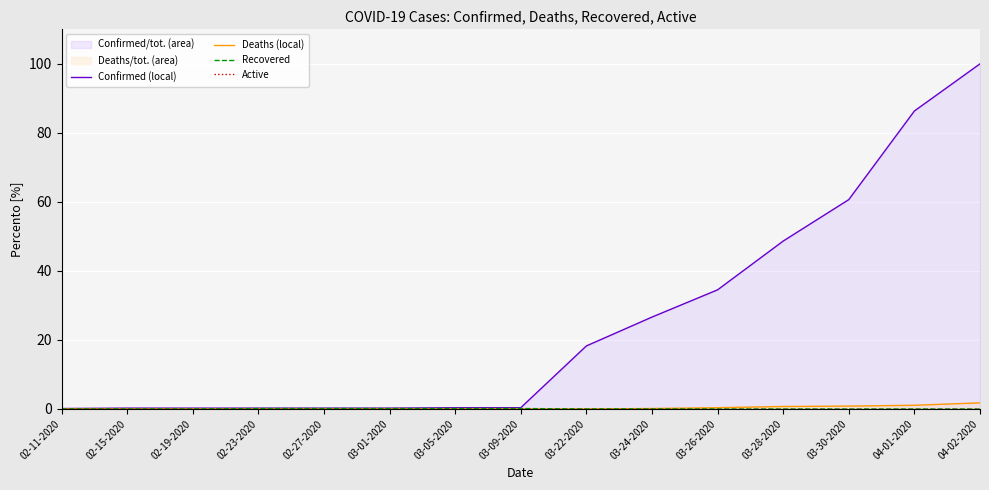

What is the total value across all series at 02-23-2020?

0.4